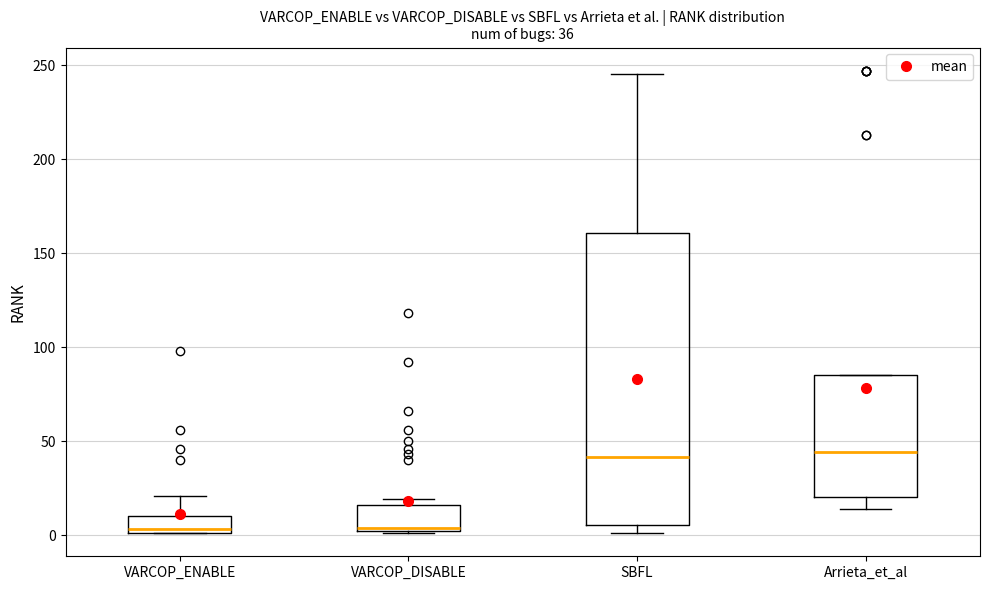

Comparing the boxes themselves (not the whiskers), which one is the tallest?

SBFL